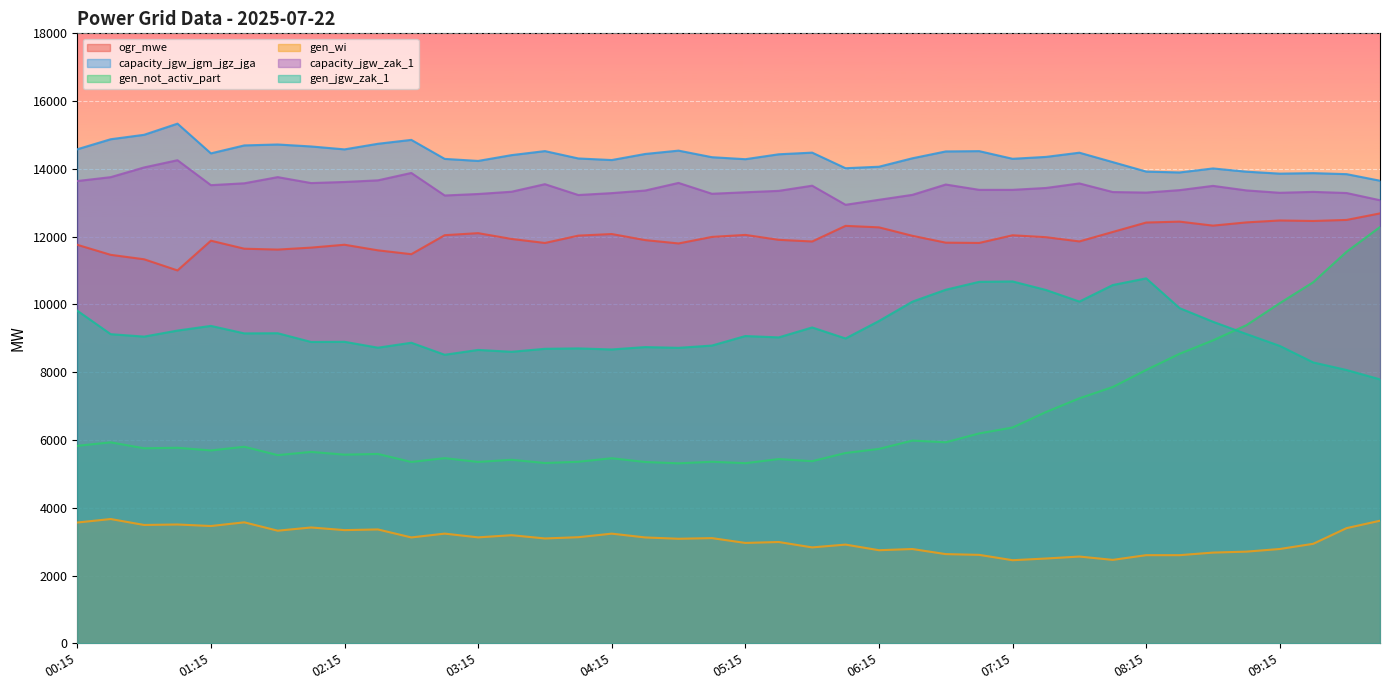

Between 02:30 and 04:15, which series saw the biggest shift?

ogr_mwe